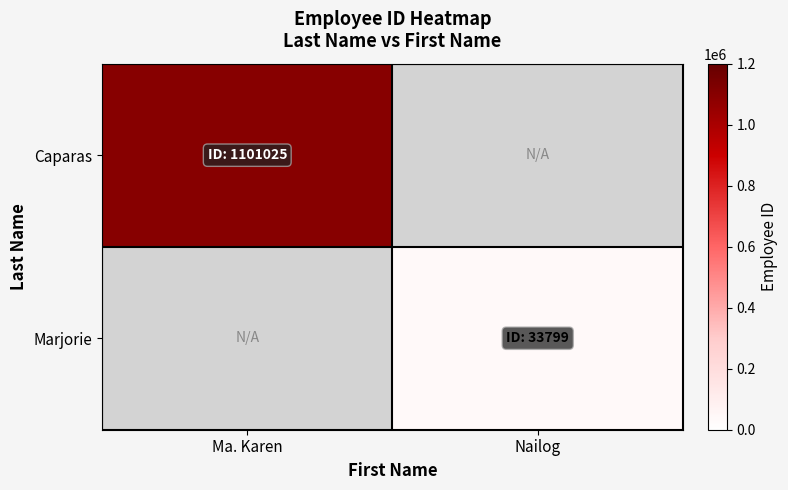

List the series in order of their overall mean, lowest first.

Caparas, Marjorie